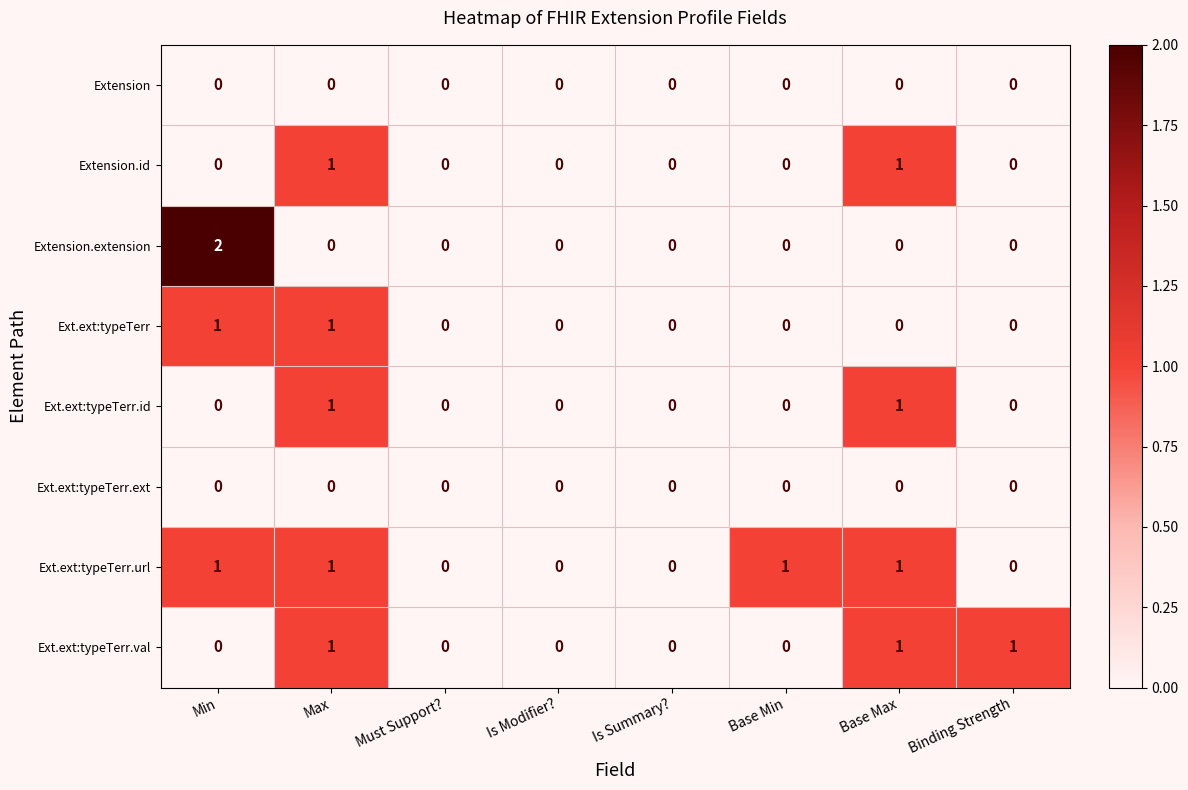

Which series changed the most between Min and Max?

Extension.extension